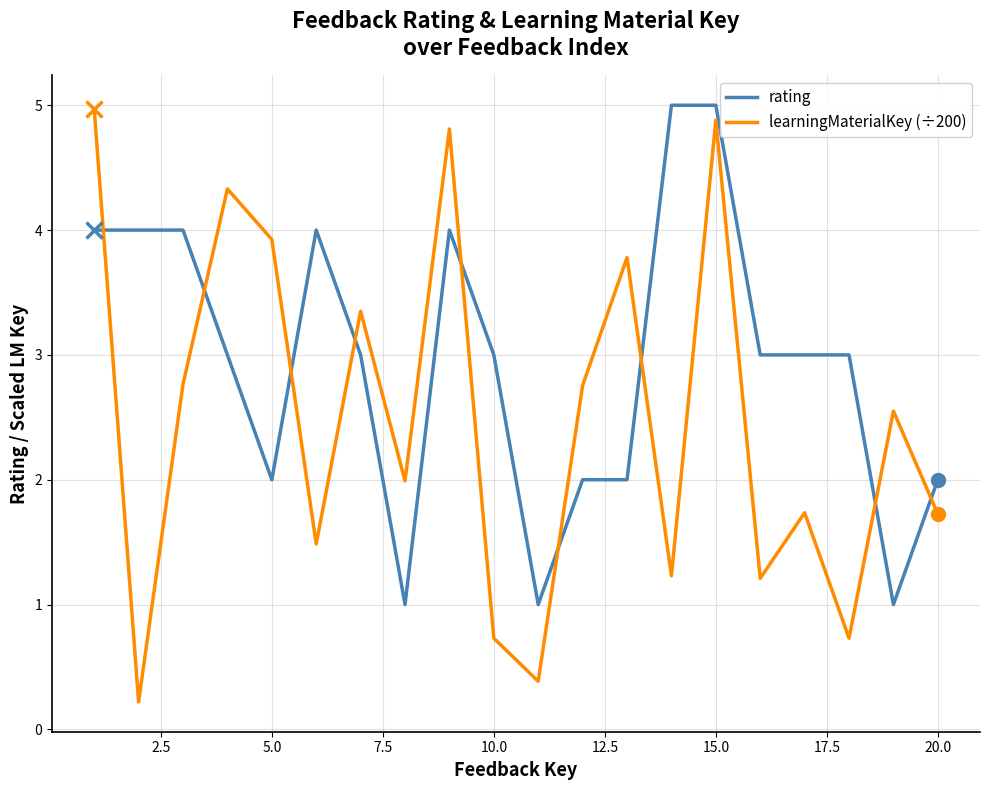

Which series has the largest total across all categories?

rating